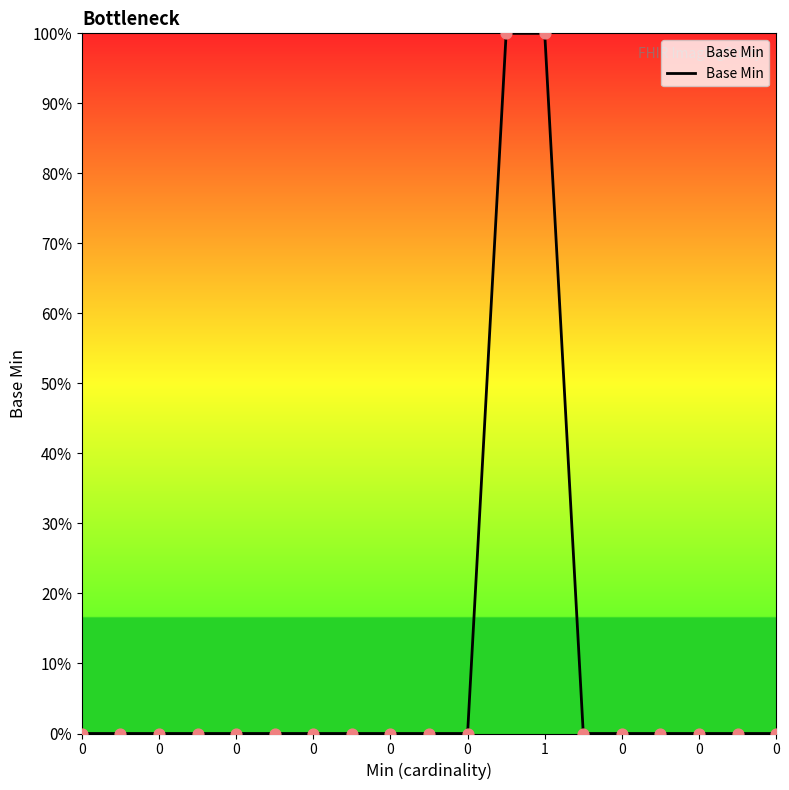

Is this an area chart (filled region under the line)?

Yes